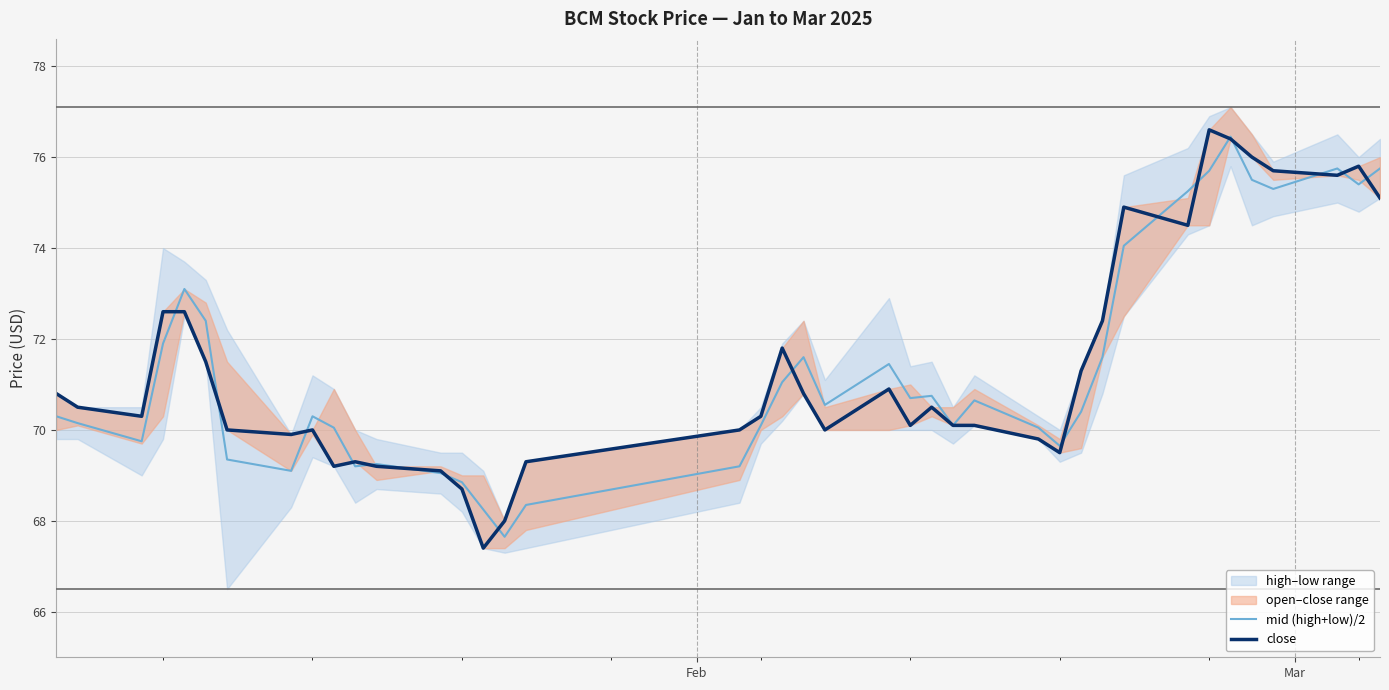

Which series has the largest total across all categories?

close